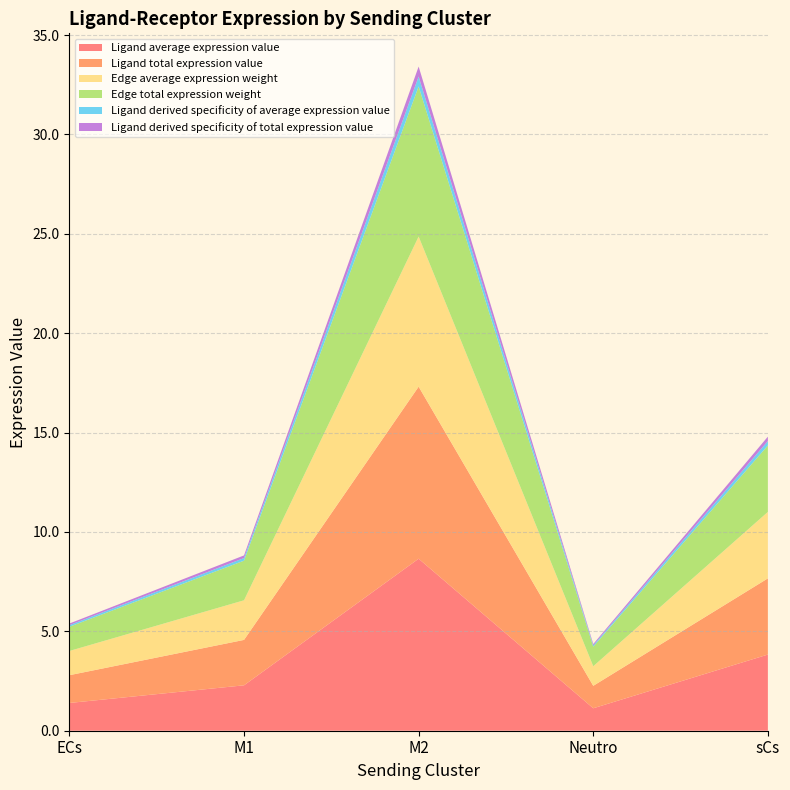

Reading left to right, list all the values displayed in this chart.

Ligand average expression value: ECs=1.4	M1=2.3	M2=8.7	Neutro=1.1	sCs=3.8
Ligand total expression value: ECs=1.4	M1=2.3	M2=8.7	Neutro=1.1	sCs=3.8
Edge average expression weight: ECs=1.2	M1=2.0	M2=7.6	Neutro=1.0	sCs=3.3
Edge total expression weight: ECs=1.2	M1=2.0	M2=7.6	Neutro=1.0	sCs=3.3
Ligand derived specificity of average expression value: ECs=0.1	M1=0.1	M2=0.5	Neutro=0.1	sCs=0.2
Ligand derived specificity of total expression value: ECs=0.1	M1=0.1	M2=0.5	Neutro=0.1	sCs=0.2